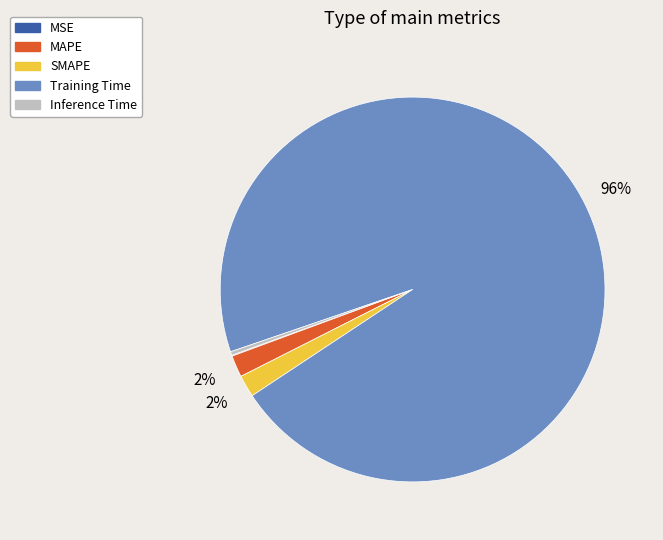

Does Inference Time represent more than half of the total?

No